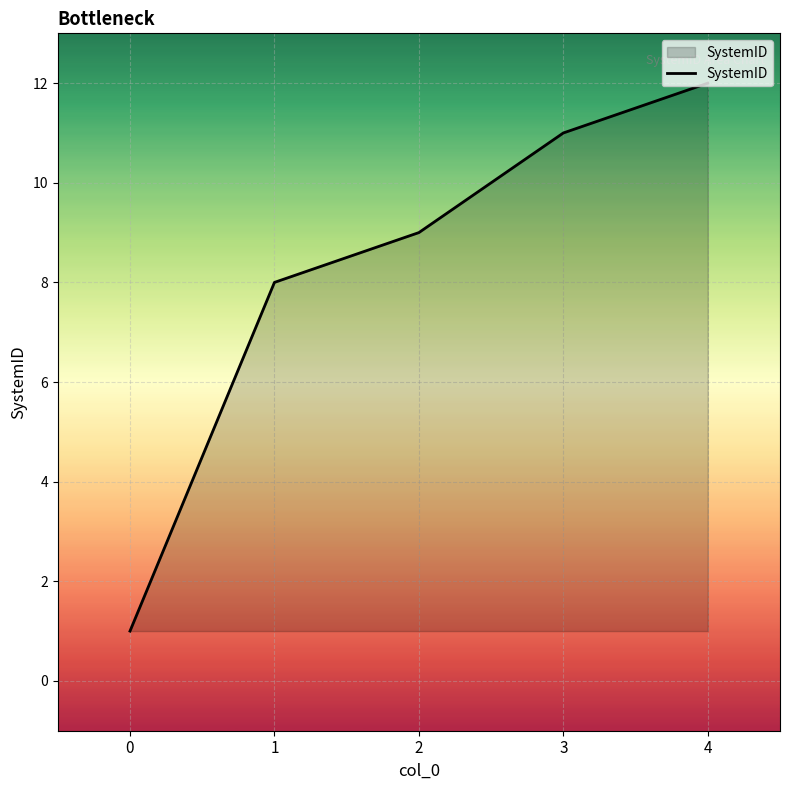

At which label is the value closest to 6?

1